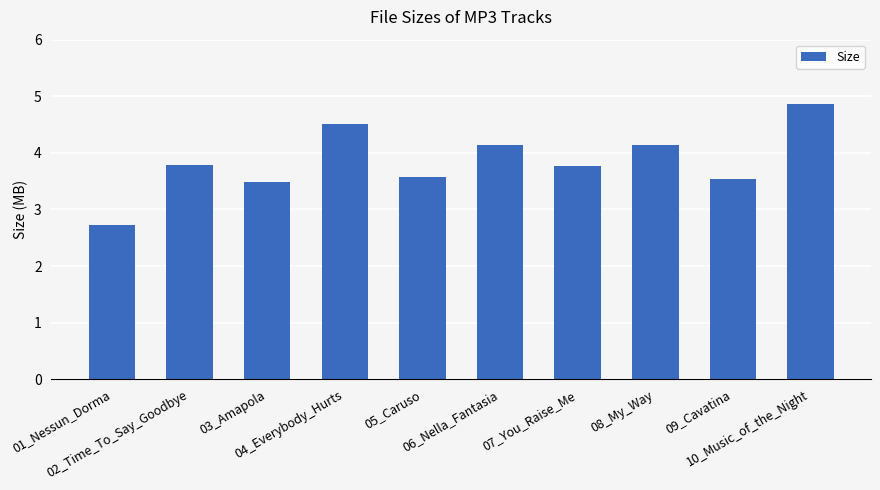

What is the minimum value shown in the chart?

2.7